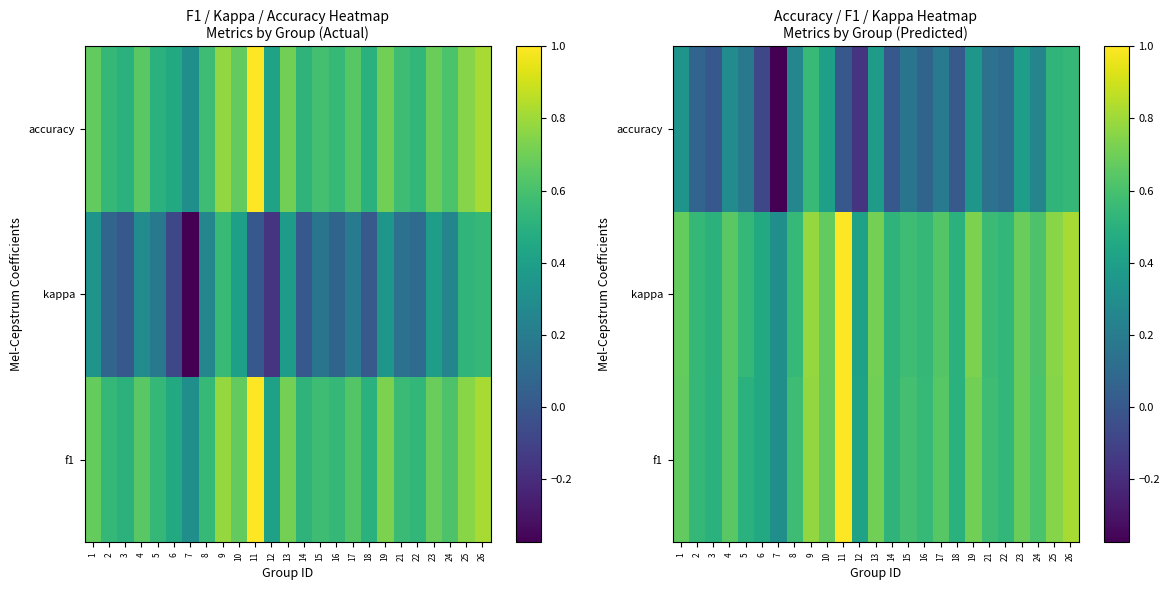

Which category has the highest value across all series?

11